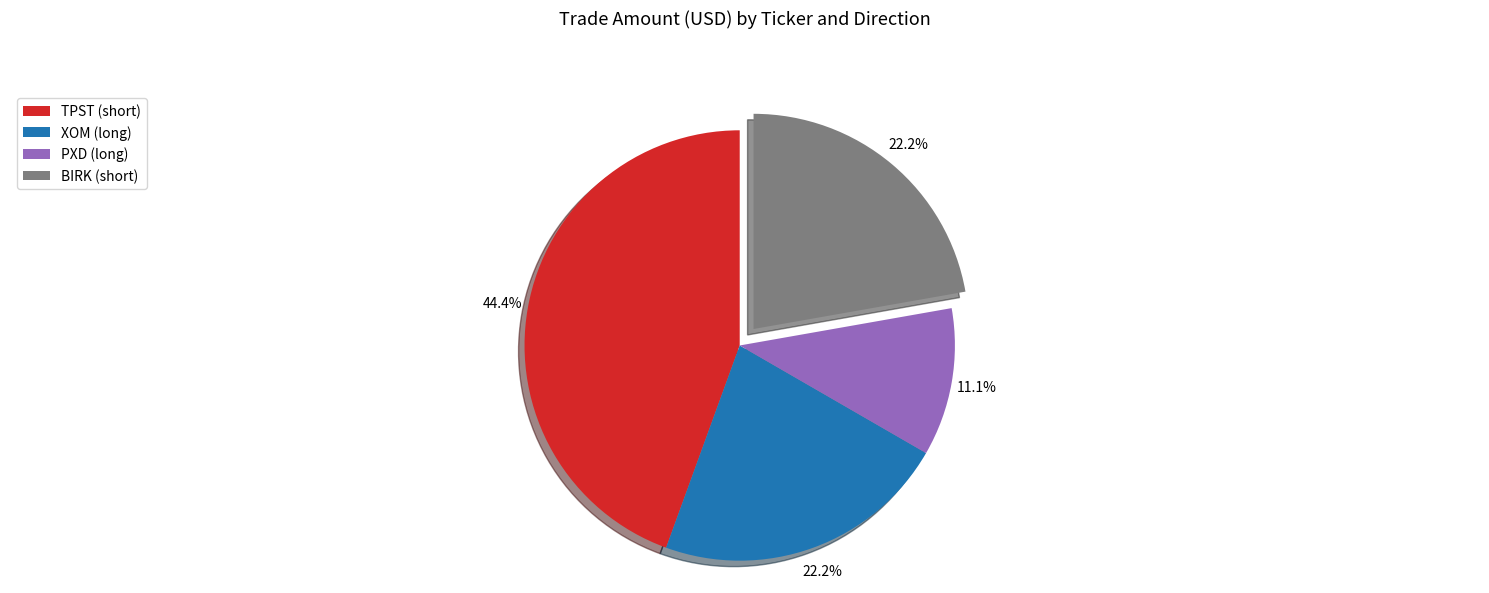

To the nearest percent, what is the average slice percentage?

25%